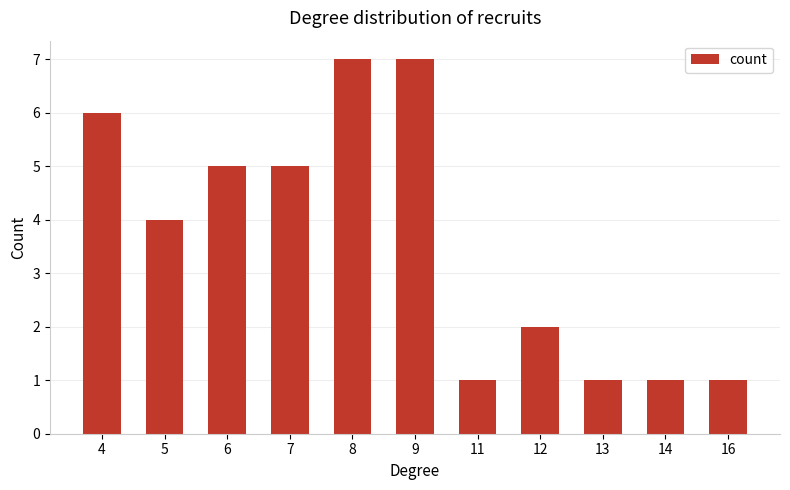

What is the change in value from 7 to 16?

-4